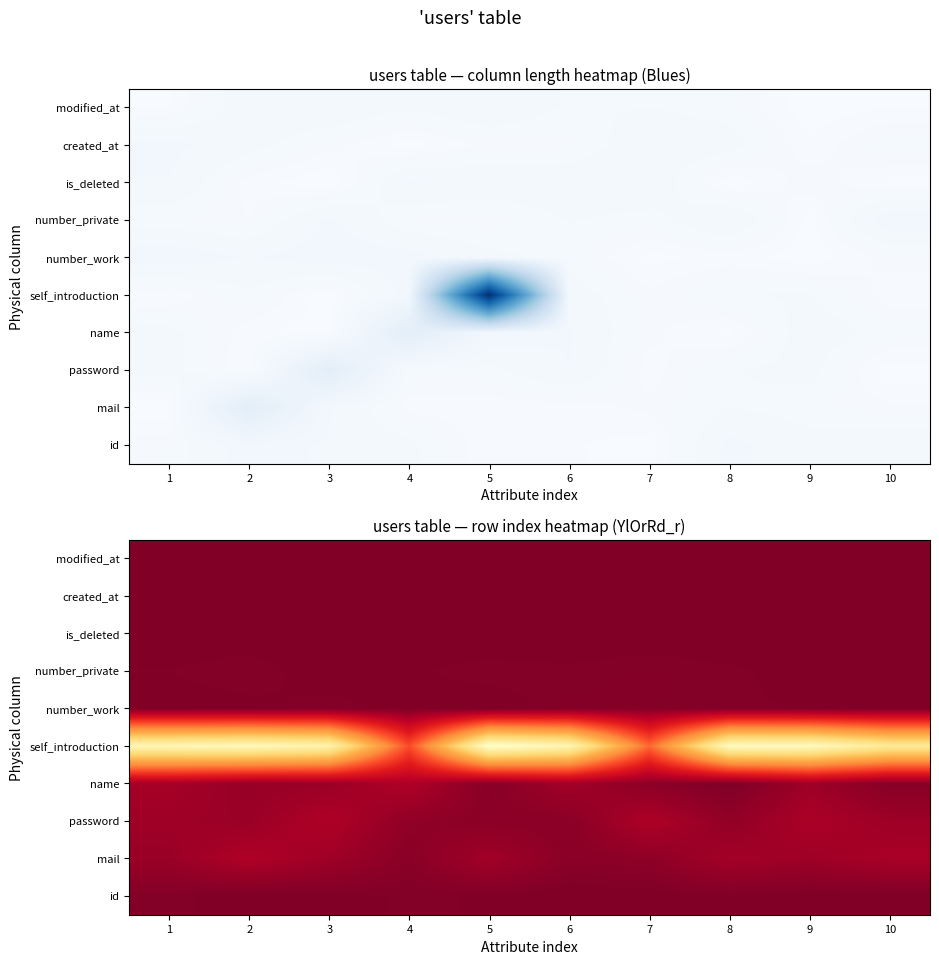

Rank the categories by mail value from highest to lowest.

2, 10, 8, 5, 3, 9, 1, 7, 6, 4